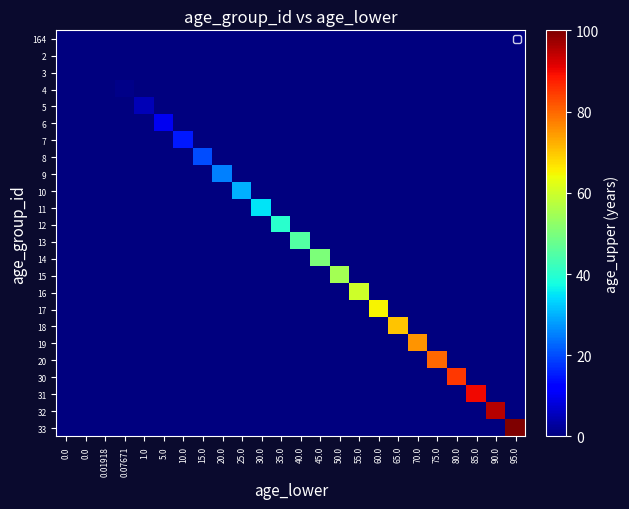

Reading left to right, extract all data points from this chart.

164: 0.0=0.0	0.0=0.0	0.01918=0.0	0.07671=0.0	1.0=0.0	5.0=0.0	10.0=0.0	15.0=0.0	20.0=0.0	25.0=0.0	30.0=0.0	35.0=0.0	40.0=0.0	45.0=0.0	50.0=0.0	55.0=0.0	60.0=0.0	65.0=0.0	70.0=0.0	75.0=0.0	80.0=0.0	85.0=0.0	90.0=0.0	95.0=0.0
2: 0.0=0.0	0.0=0.0	0.01918=0.0	0.07671=0.0	1.0=0.0	5.0=0.0	10.0=0.0	15.0=0.0	20.0=0.0	25.0=0.0	30.0=0.0	35.0=0.0	40.0=0.0	45.0=0.0	50.0=0.0	55.0=0.0	60.0=0.0	65.0=0.0	70.0=0.0	75.0=0.0	80.0=0.0	85.0=0.0	90.0=0.0	95.0=0.0
3: 0.0=0.0	0.0=0.0	0.01918=0.1	0.07671=0.0	1.0=0.0	5.0=0.0	10.0=0.0	15.0=0.0	20.0=0.0	25.0=0.0	30.0=0.0	35.0=0.0	40.0=0.0	45.0=0.0	50.0=0.0	55.0=0.0	60.0=0.0	65.0=0.0	70.0=0.0	75.0=0.0	80.0=0.0	85.0=0.0	90.0=0.0	95.0=0.0
4: 0.0=0.0	0.0=0.0	0.01918=0.0	0.07671=1.0	1.0=0.0	5.0=0.0	10.0=0.0	15.0=0.0	20.0=0.0	25.0=0.0	30.0=0.0	35.0=0.0	40.0=0.0	45.0=0.0	50.0=0.0	55.0=0.0	60.0=0.0	65.0=0.0	70.0=0.0	75.0=0.0	80.0=0.0	85.0=0.0	90.0=0.0	95.0=0.0
5: 0.0=0.0	0.0=0.0	0.01918=0.0	0.07671=0.0	1.0=5.0	5.0=0.0	10.0=0.0	15.0=0.0	20.0=0.0	25.0=0.0	30.0=0.0	35.0=0.0	40.0=0.0	45.0=0.0	50.0=0.0	55.0=0.0	60.0=0.0	65.0=0.0	70.0=0.0	75.0=0.0	80.0=0.0	85.0=0.0	90.0=0.0	95.0=0.0
6: 0.0=0.0	0.0=0.0	0.01918=0.0	0.07671=0.0	1.0=0.0	5.0=10.0	10.0=0.0	15.0=0.0	20.0=0.0	25.0=0.0	30.0=0.0	35.0=0.0	40.0=0.0	45.0=0.0	50.0=0.0	55.0=0.0	60.0=0.0	65.0=0.0	70.0=0.0	75.0=0.0	80.0=0.0	85.0=0.0	90.0=0.0	95.0=0.0
7: 0.0=0.0	0.0=0.0	0.01918=0.0	0.07671=0.0	1.0=0.0	5.0=0.0	10.0=15.0	15.0=0.0	20.0=0.0	25.0=0.0	30.0=0.0	35.0=0.0	40.0=0.0	45.0=0.0	50.0=0.0	55.0=0.0	60.0=0.0	65.0=0.0	70.0=0.0	75.0=0.0	80.0=0.0	85.0=0.0	90.0=0.0	95.0=0.0
8: 0.0=0.0	0.0=0.0	0.01918=0.0	0.07671=0.0	1.0=0.0	5.0=0.0	10.0=0.0	15.0=20.0	20.0=0.0	25.0=0.0	30.0=0.0	35.0=0.0	40.0=0.0	45.0=0.0	50.0=0.0	55.0=0.0	60.0=0.0	65.0=0.0	70.0=0.0	75.0=0.0	80.0=0.0	85.0=0.0	90.0=0.0	95.0=0.0
9: 0.0=0.0	0.0=0.0	0.01918=0.0	0.07671=0.0	1.0=0.0	5.0=0.0	10.0=0.0	15.0=0.0	20.0=25.0	25.0=0.0	30.0=0.0	35.0=0.0	40.0=0.0	45.0=0.0	50.0=0.0	55.0=0.0	60.0=0.0	65.0=0.0	70.0=0.0	75.0=0.0	80.0=0.0	85.0=0.0	90.0=0.0	95.0=0.0
10: 0.0=0.0	0.0=0.0	0.01918=0.0	0.07671=0.0	1.0=0.0	5.0=0.0	10.0=0.0	15.0=0.0	20.0=0.0	25.0=30.0	30.0=0.0	35.0=0.0	40.0=0.0	45.0=0.0	50.0=0.0	55.0=0.0	60.0=0.0	65.0=0.0	70.0=0.0	75.0=0.0	80.0=0.0	85.0=0.0	90.0=0.0	95.0=0.0
11: 0.0=0.0	0.0=0.0	0.01918=0.0	0.07671=0.0	1.0=0.0	5.0=0.0	10.0=0.0	15.0=0.0	20.0=0.0	25.0=0.0	30.0=35.0	35.0=0.0	40.0=0.0	45.0=0.0	50.0=0.0	55.0=0.0	60.0=0.0	65.0=0.0	70.0=0.0	75.0=0.0	80.0=0.0	85.0=0.0	90.0=0.0	95.0=0.0
12: 0.0=0.0	0.0=0.0	0.01918=0.0	0.07671=0.0	1.0=0.0	5.0=0.0	10.0=0.0	15.0=0.0	20.0=0.0	25.0=0.0	30.0=0.0	35.0=40.0	40.0=0.0	45.0=0.0	50.0=0.0	55.0=0.0	60.0=0.0	65.0=0.0	70.0=0.0	75.0=0.0	80.0=0.0	85.0=0.0	90.0=0.0	95.0=0.0
13: 0.0=0.0	0.0=0.0	0.01918=0.0	0.07671=0.0	1.0=0.0	5.0=0.0	10.0=0.0	15.0=0.0	20.0=0.0	25.0=0.0	30.0=0.0	35.0=0.0	40.0=45.0	45.0=0.0	50.0=0.0	55.0=0.0	60.0=0.0	65.0=0.0	70.0=0.0	75.0=0.0	80.0=0.0	85.0=0.0	90.0=0.0	95.0=0.0
14: 0.0=0.0	0.0=0.0	0.01918=0.0	0.07671=0.0	1.0=0.0	5.0=0.0	10.0=0.0	15.0=0.0	20.0=0.0	25.0=0.0	30.0=0.0	35.0=0.0	40.0=0.0	45.0=50.0	50.0=0.0	55.0=0.0	60.0=0.0	65.0=0.0	70.0=0.0	75.0=0.0	80.0=0.0	85.0=0.0	90.0=0.0	95.0=0.0
15: 0.0=0.0	0.0=0.0	0.01918=0.0	0.07671=0.0	1.0=0.0	5.0=0.0	10.0=0.0	15.0=0.0	20.0=0.0	25.0=0.0	30.0=0.0	35.0=0.0	40.0=0.0	45.0=0.0	50.0=55.0	55.0=0.0	60.0=0.0	65.0=0.0	70.0=0.0	75.0=0.0	80.0=0.0	85.0=0.0	90.0=0.0	95.0=0.0
16: 0.0=0.0	0.0=0.0	0.01918=0.0	0.07671=0.0	1.0=0.0	5.0=0.0	10.0=0.0	15.0=0.0	20.0=0.0	25.0=0.0	30.0=0.0	35.0=0.0	40.0=0.0	45.0=0.0	50.0=0.0	55.0=60.0	60.0=0.0	65.0=0.0	70.0=0.0	75.0=0.0	80.0=0.0	85.0=0.0	90.0=0.0	95.0=0.0
17: 0.0=0.0	0.0=0.0	0.01918=0.0	0.07671=0.0	1.0=0.0	5.0=0.0	10.0=0.0	15.0=0.0	20.0=0.0	25.0=0.0	30.0=0.0	35.0=0.0	40.0=0.0	45.0=0.0	50.0=0.0	55.0=0.0	60.0=65.0	65.0=0.0	70.0=0.0	75.0=0.0	80.0=0.0	85.0=0.0	90.0=0.0	95.0=0.0
18: 0.0=0.0	0.0=0.0	0.01918=0.0	0.07671=0.0	1.0=0.0	5.0=0.0	10.0=0.0	15.0=0.0	20.0=0.0	25.0=0.0	30.0=0.0	35.0=0.0	40.0=0.0	45.0=0.0	50.0=0.0	55.0=0.0	60.0=0.0	65.0=70.0	70.0=0.0	75.0=0.0	80.0=0.0	85.0=0.0	90.0=0.0	95.0=0.0
19: 0.0=0.0	0.0=0.0	0.01918=0.0	0.07671=0.0	1.0=0.0	5.0=0.0	10.0=0.0	15.0=0.0	20.0=0.0	25.0=0.0	30.0=0.0	35.0=0.0	40.0=0.0	45.0=0.0	50.0=0.0	55.0=0.0	60.0=0.0	65.0=0.0	70.0=75.0	75.0=0.0	80.0=0.0	85.0=0.0	90.0=0.0	95.0=0.0
20: 0.0=0.0	0.0=0.0	0.01918=0.0	0.07671=0.0	1.0=0.0	5.0=0.0	10.0=0.0	15.0=0.0	20.0=0.0	25.0=0.0	30.0=0.0	35.0=0.0	40.0=0.0	45.0=0.0	50.0=0.0	55.0=0.0	60.0=0.0	65.0=0.0	70.0=0.0	75.0=80.0	80.0=0.0	85.0=0.0	90.0=0.0	95.0=0.0
30: 0.0=0.0	0.0=0.0	0.01918=0.0	0.07671=0.0	1.0=0.0	5.0=0.0	10.0=0.0	15.0=0.0	20.0=0.0	25.0=0.0	30.0=0.0	35.0=0.0	40.0=0.0	45.0=0.0	50.0=0.0	55.0=0.0	60.0=0.0	65.0=0.0	70.0=0.0	75.0=0.0	80.0=85.0	85.0=0.0	90.0=0.0	95.0=0.0
31: 0.0=0.0	0.0=0.0	0.01918=0.0	0.07671=0.0	1.0=0.0	5.0=0.0	10.0=0.0	15.0=0.0	20.0=0.0	25.0=0.0	30.0=0.0	35.0=0.0	40.0=0.0	45.0=0.0	50.0=0.0	55.0=0.0	60.0=0.0	65.0=0.0	70.0=0.0	75.0=0.0	80.0=0.0	85.0=90.0	90.0=0.0	95.0=0.0
32: 0.0=0.0	0.0=0.0	0.01918=0.0	0.07671=0.0	1.0=0.0	5.0=0.0	10.0=0.0	15.0=0.0	20.0=0.0	25.0=0.0	30.0=0.0	35.0=0.0	40.0=0.0	45.0=0.0	50.0=0.0	55.0=0.0	60.0=0.0	65.0=0.0	70.0=0.0	75.0=0.0	80.0=0.0	85.0=0.0	90.0=95.0	95.0=0.0
33: 0.0=0.0	0.0=0.0	0.01918=0.0	0.07671=0.0	1.0=0.0	5.0=0.0	10.0=0.0	15.0=0.0	20.0=0.0	25.0=0.0	30.0=0.0	35.0=0.0	40.0=0.0	45.0=0.0	50.0=0.0	55.0=0.0	60.0=0.0	65.0=0.0	70.0=0.0	75.0=0.0	80.0=0.0	85.0=0.0	90.0=0.0	95.0=100.0